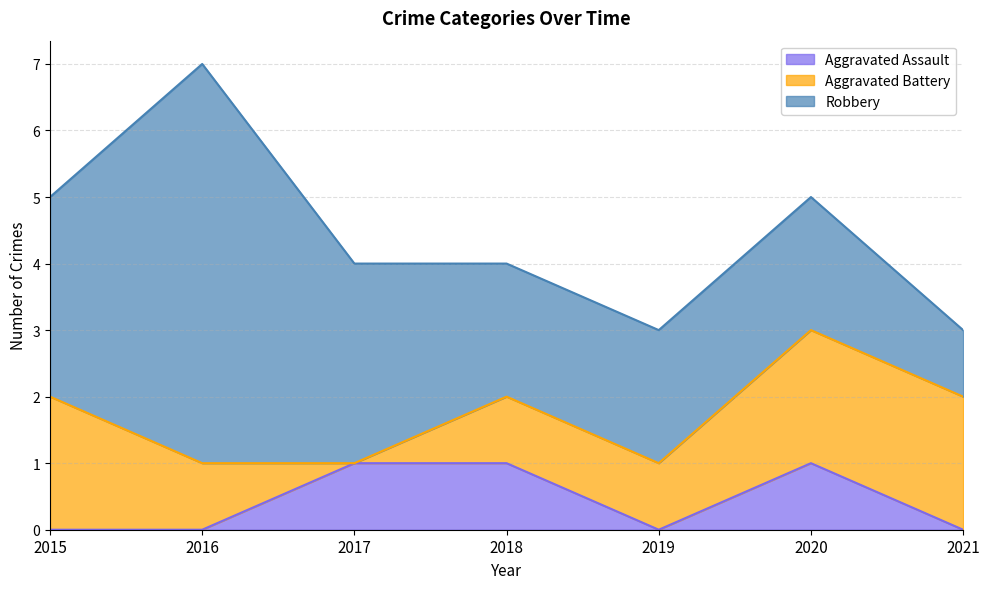

What is the value of the Aggravated Battery point at the 6th from the left?

2